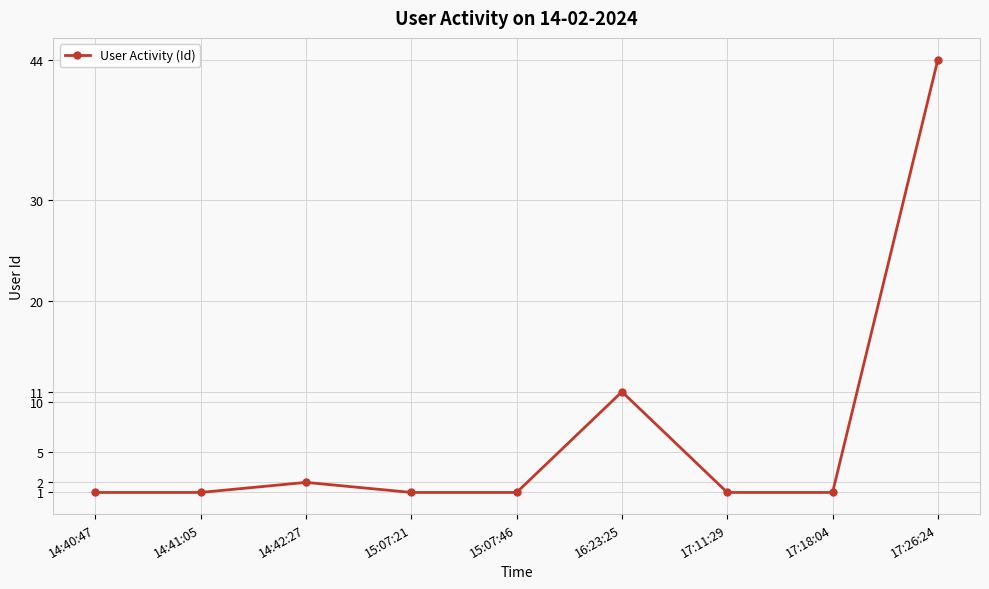

What is the change in value from 14:42:27 to 17:18:04?

-1